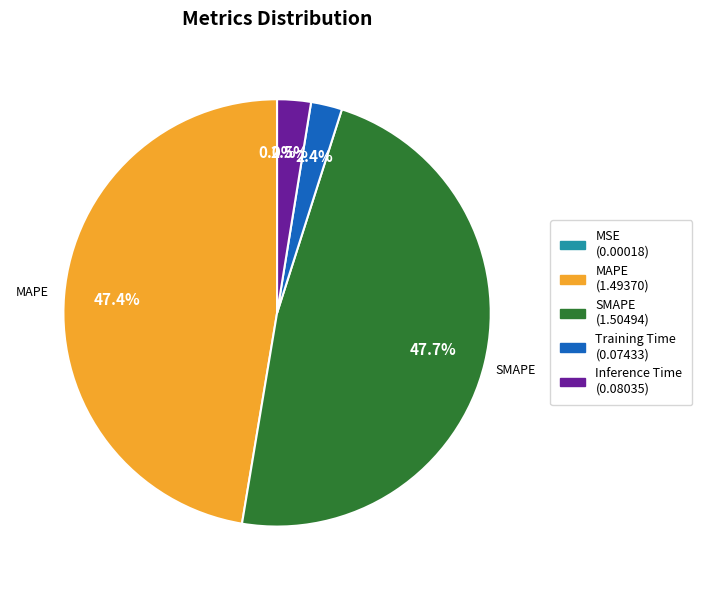

To the nearest percent, what portion does MAPE represent?

47%